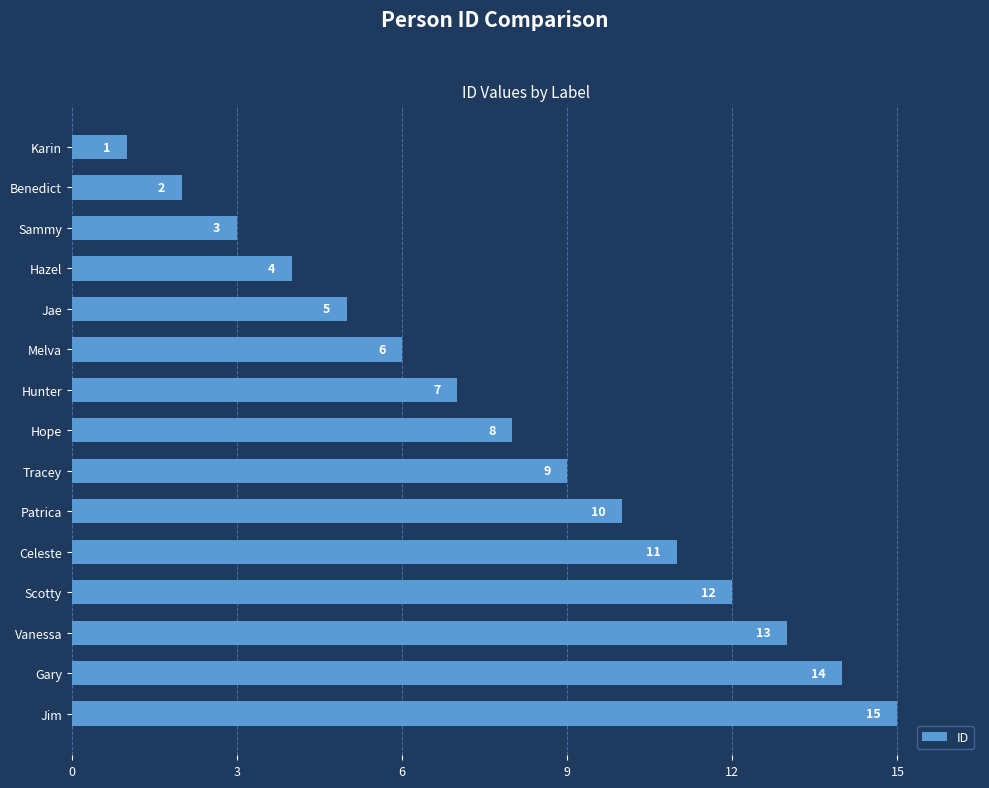

Reading top to bottom, extract all data points from this chart.

Karin=1	Benedict=2	Sammy=3	Hazel=4	Jae=5	Melva=6	Hunter=7	Hope=8	Tracey=9	Patrica=10	Celeste=11	Scotty=12	Vanessa=13	Gary=14	Jim=15